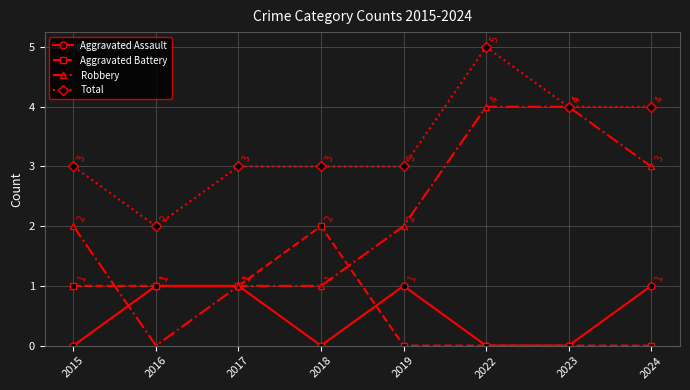

True or false: Robbery and Aggravated Battery intersect in this chart.

True